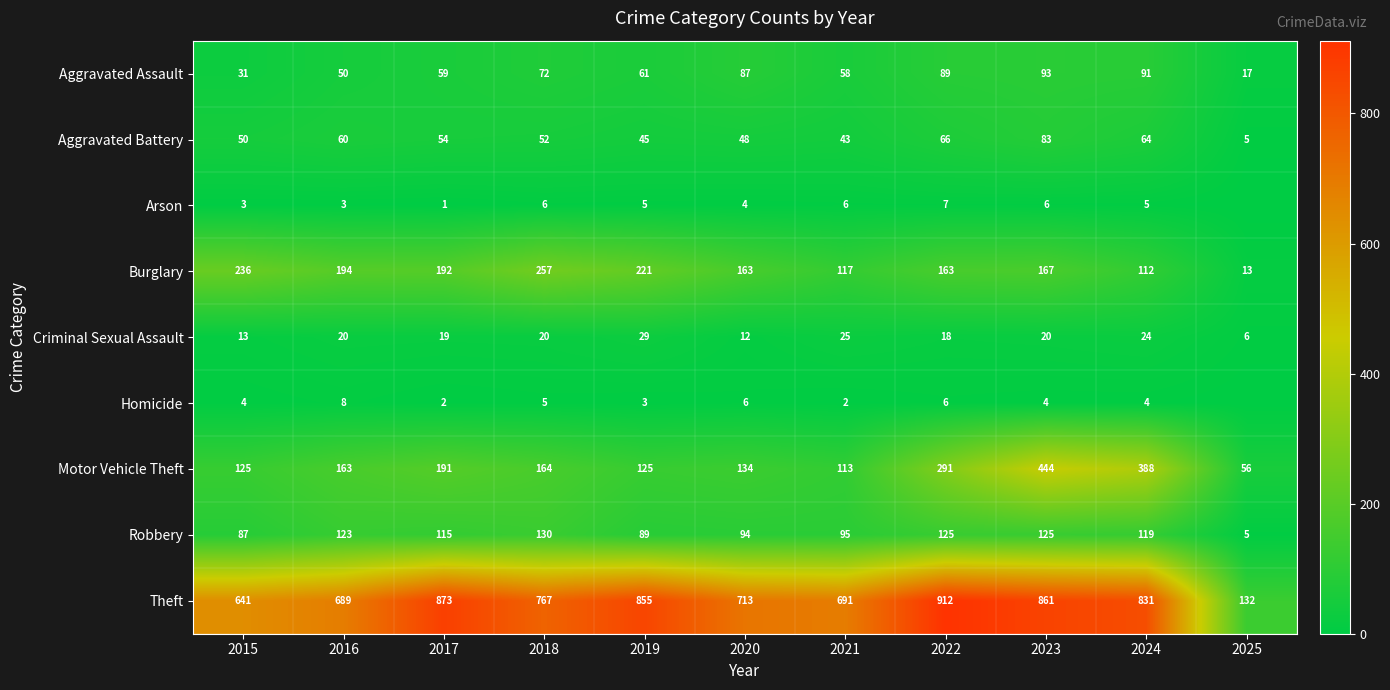

What is the lowest value of the Motor Vehicle Theft series?

56